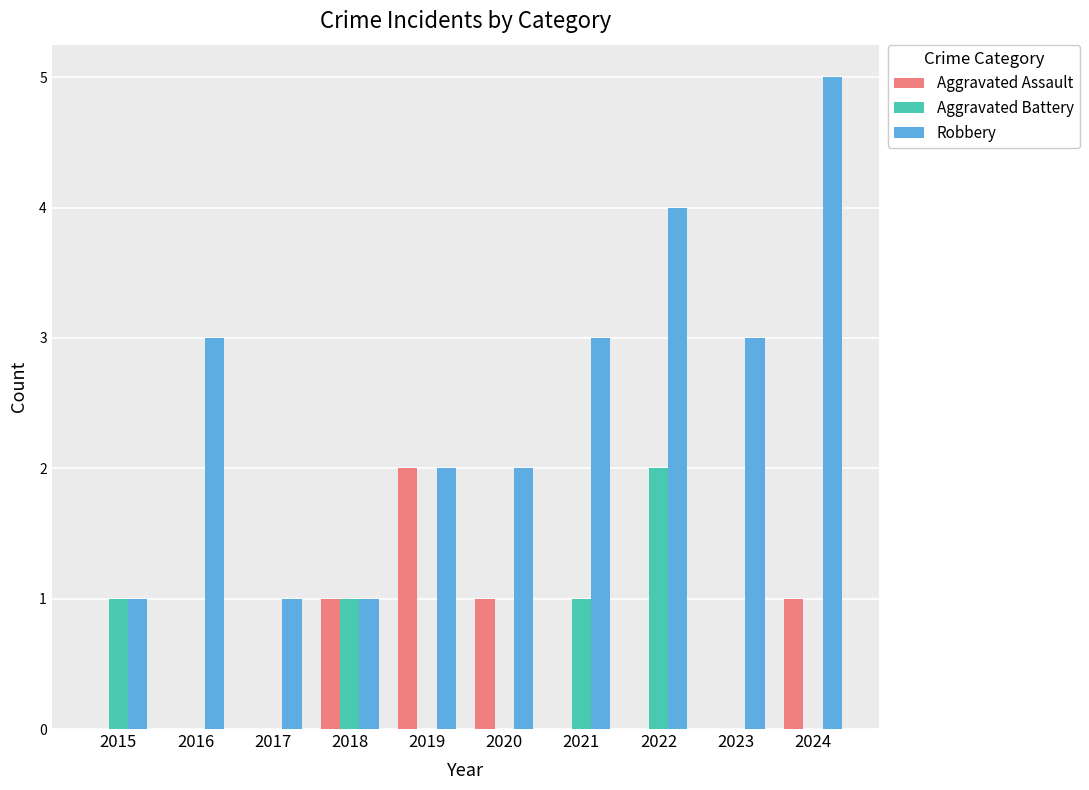

Which series changed the most between 2018 and 2021?

Robbery